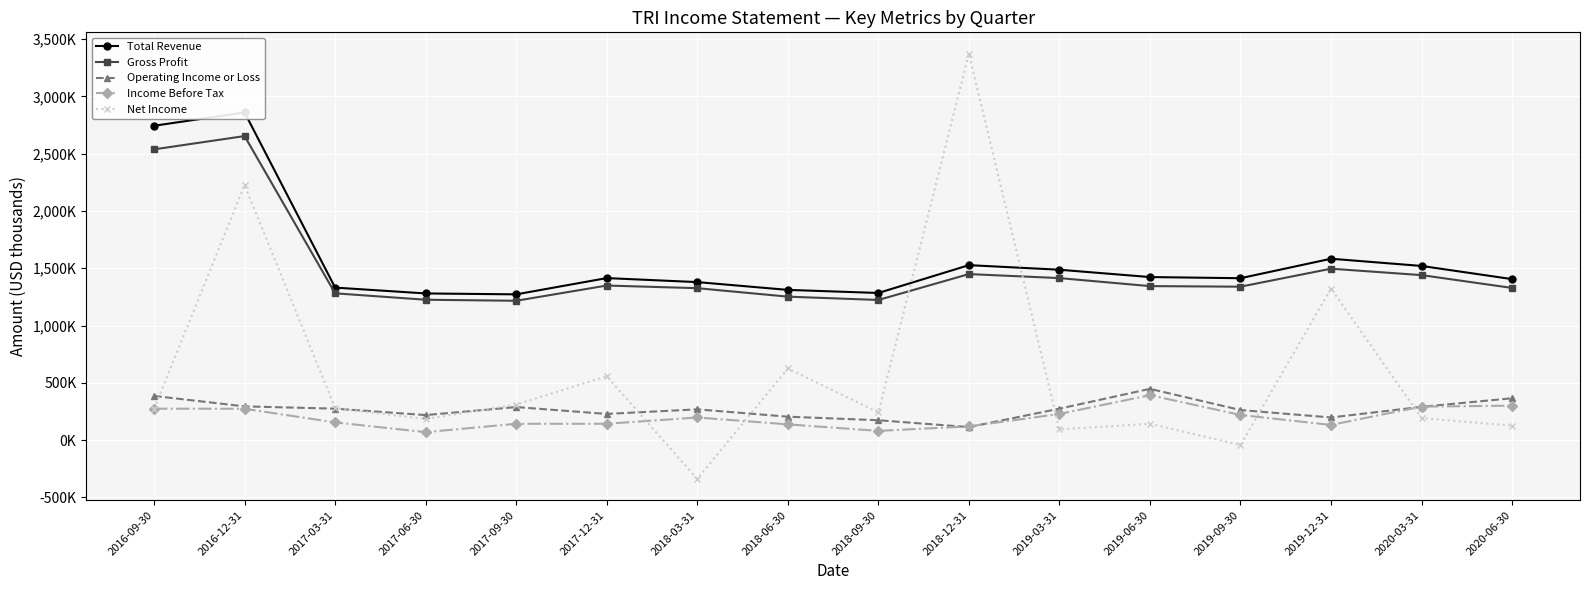

What is the label of the 5th point from the right?

2019-06-30